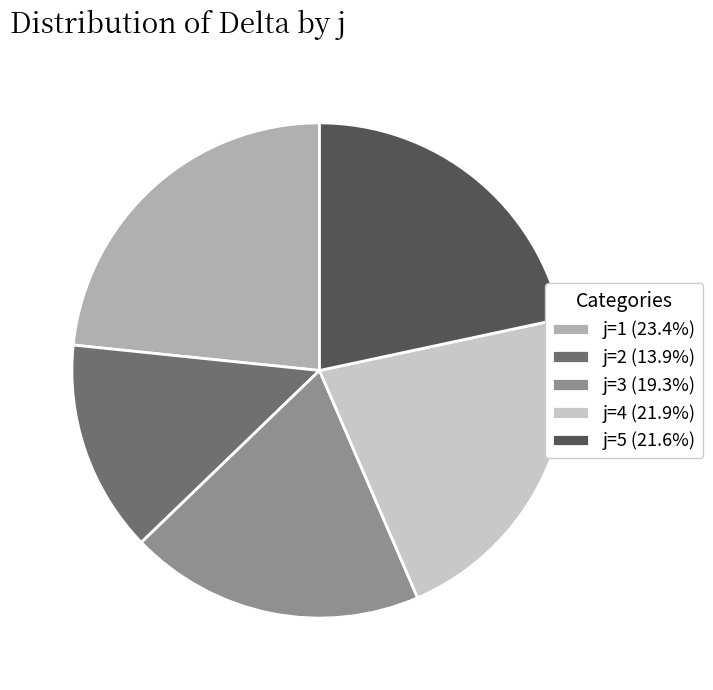

What is the ratio of the value at j=5 (21.6%) to the value at j=2 (13.9%)?

1.6